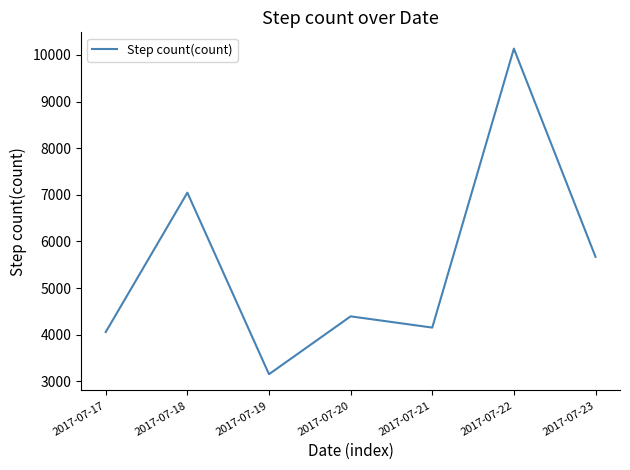

At which label is the value closest to 6644?

2017-07-18